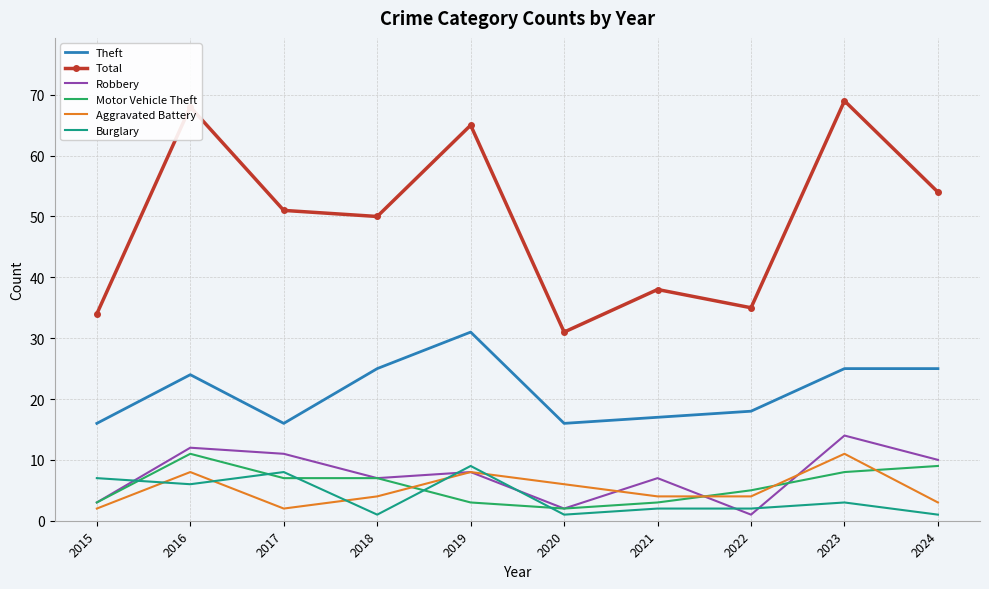

Which category has the lowest value in the Total series?

2020